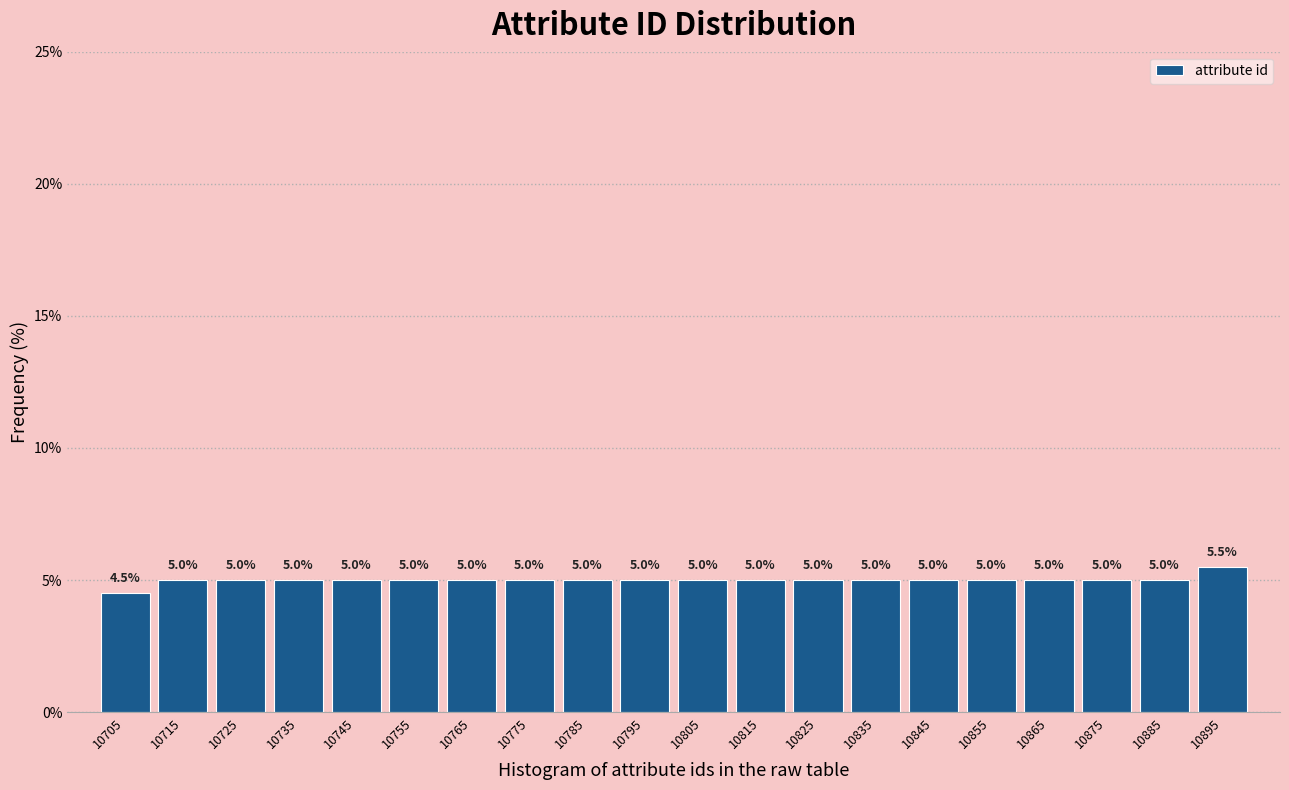

Over which range of the x-axis is the bar tallest?

10890 to 10900